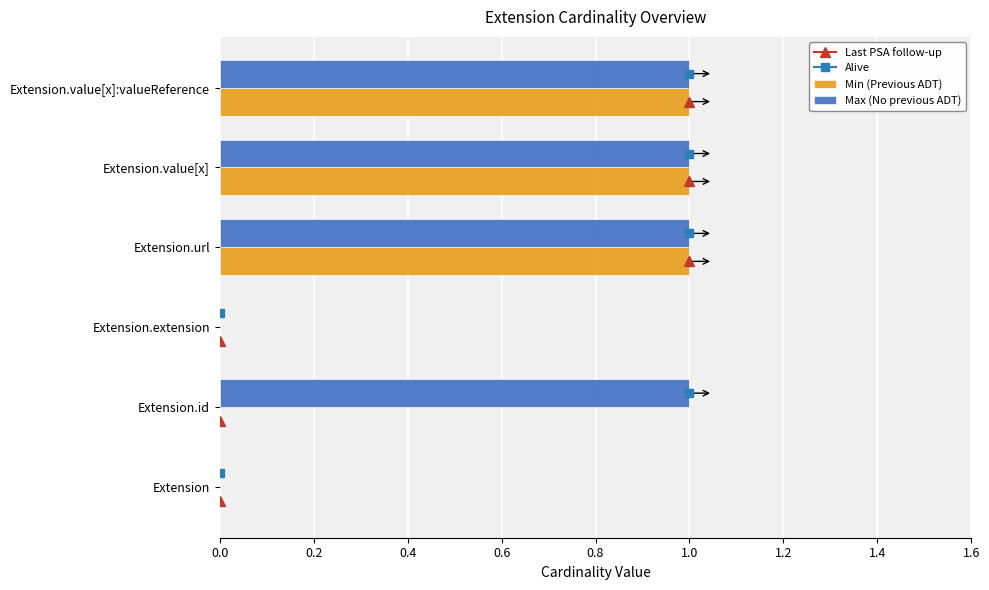

What is the sum of all Max (No previous ADT) values?

4